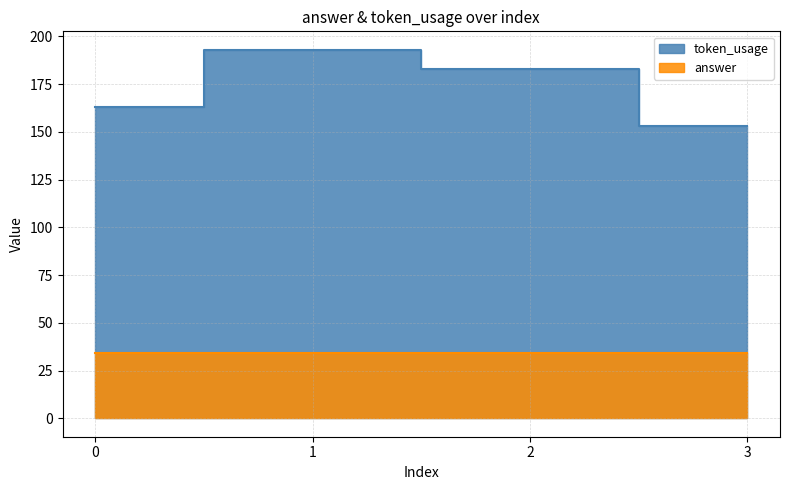

Reading right to left, transcribe all the data shown in this chart.

3=153	2=183	1=193	0=163